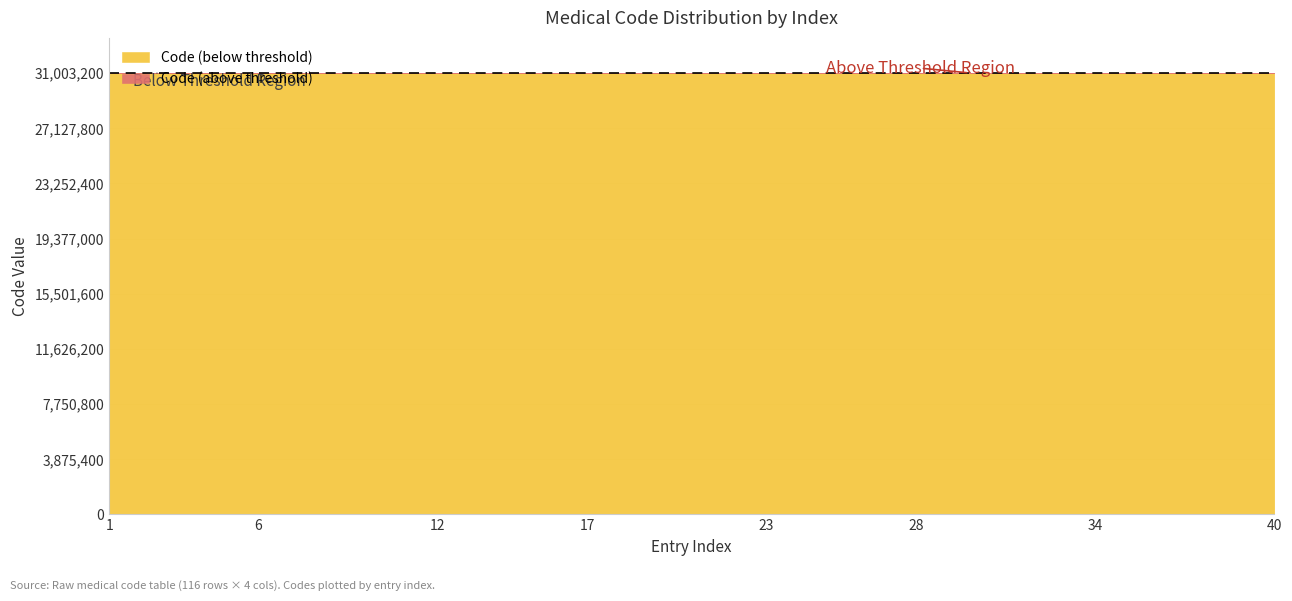

What is the minimum value for Code (below threshold)?

31000296